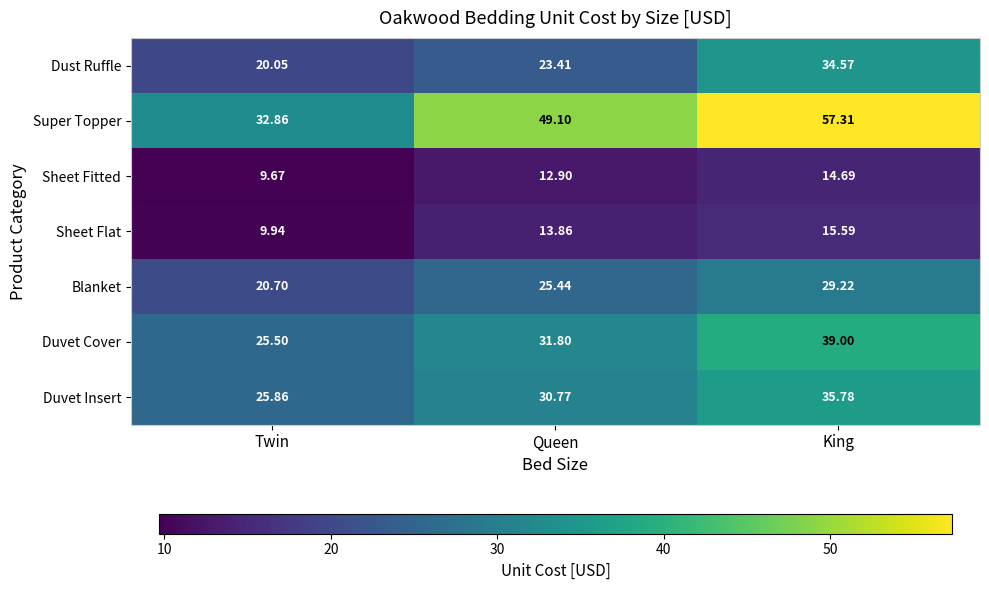

Which category has the lowest value across all series?

Twin